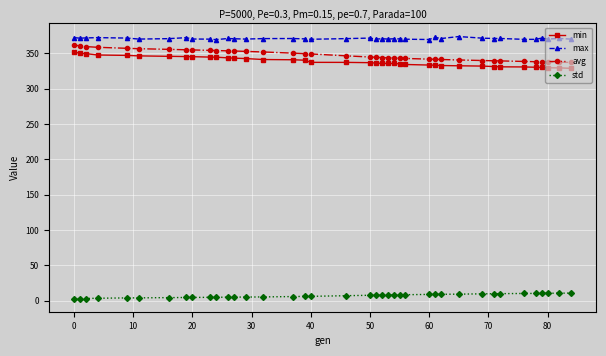

True or false: std and min intersect in this chart.

False